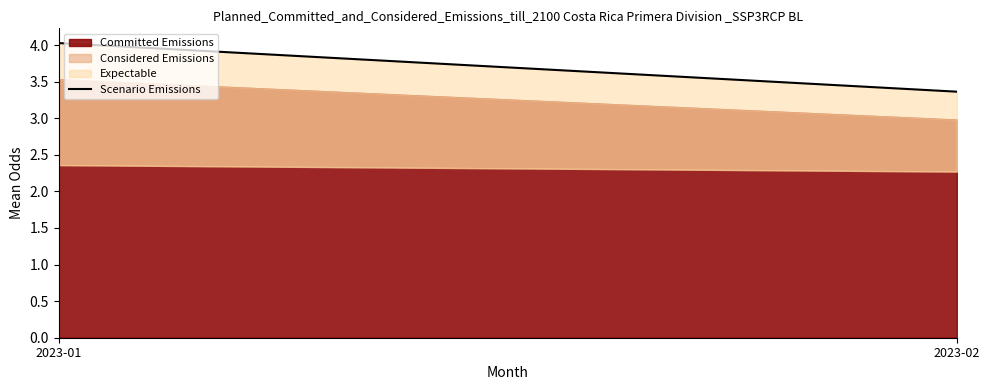

What is the value of the 1st point from the left?

4.0